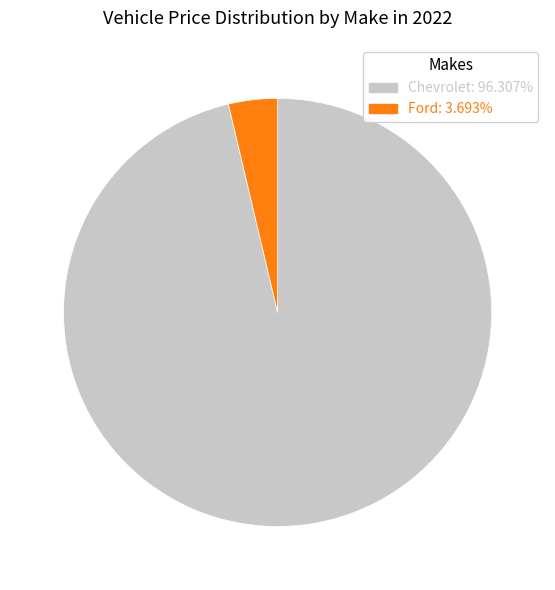

Is there a majority slice in this chart?

Yes